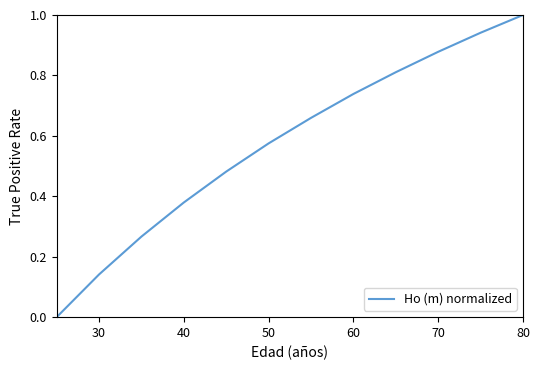

What is the maximum value shown in the chart?

1.0